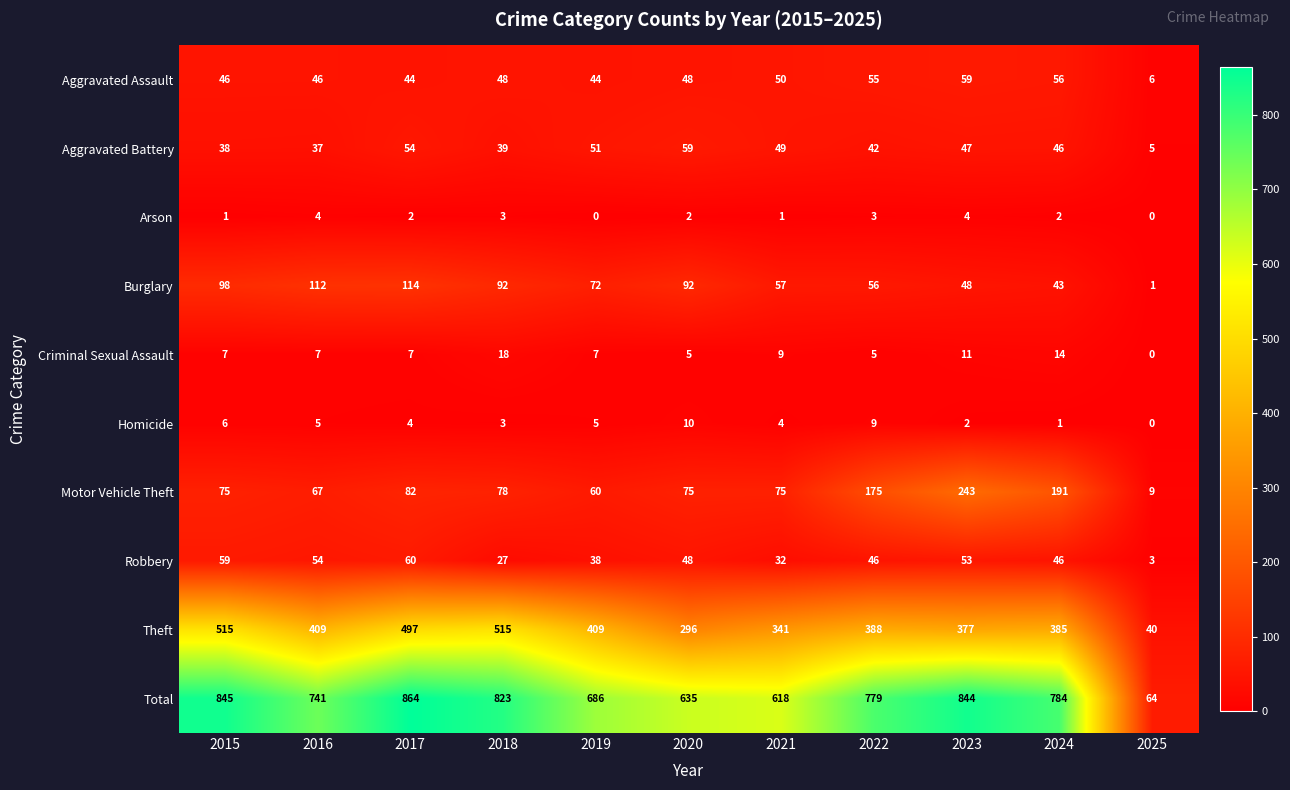

What is the lowest value of the Motor Vehicle Theft series?

9